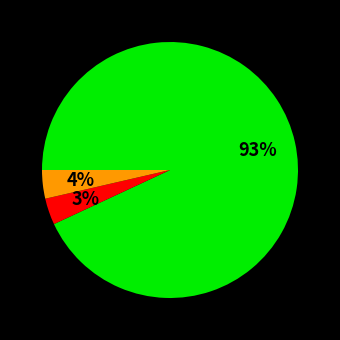

Is there a majority slice in this chart?

Yes